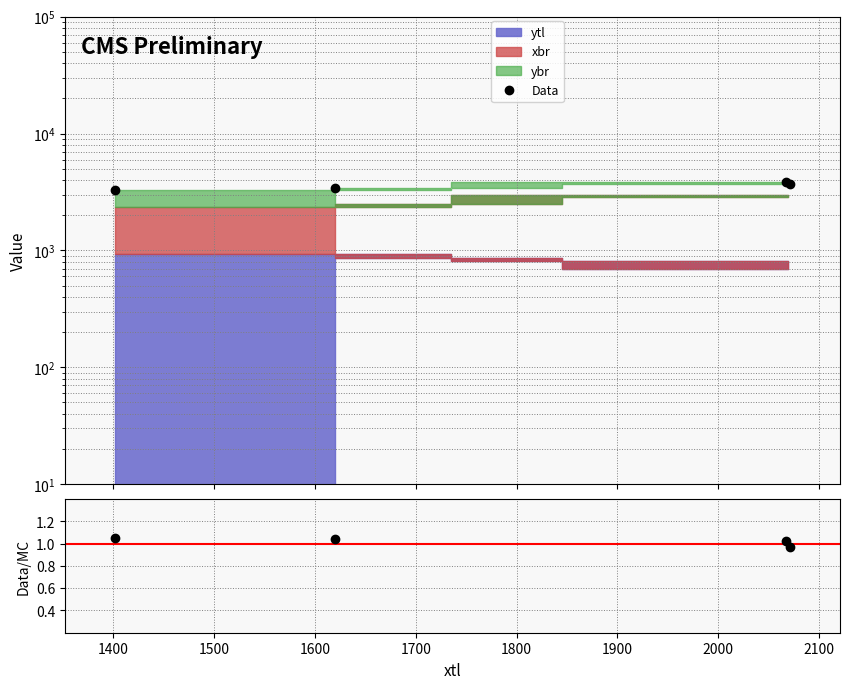

Which series has the largest total across all categories?

Data